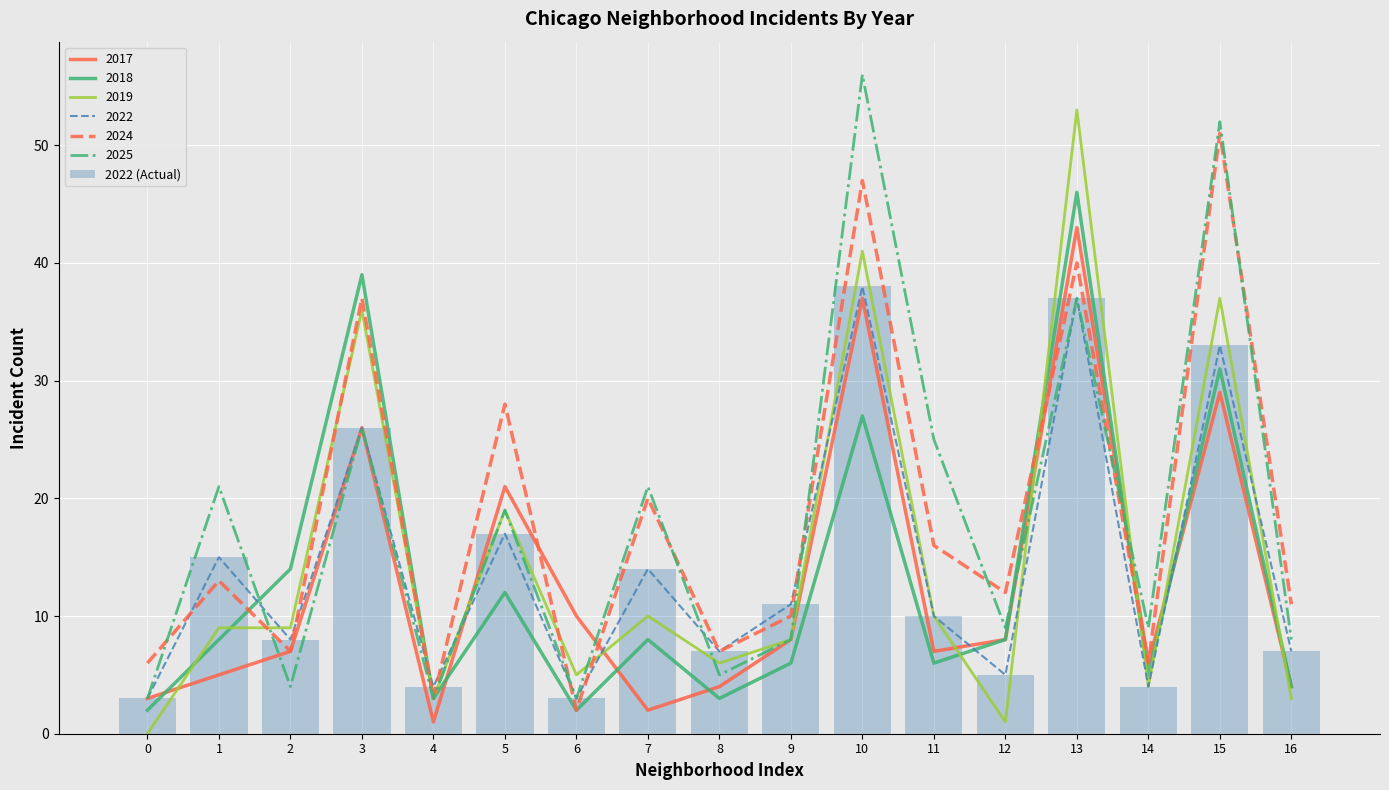

Read the value at 15.

33